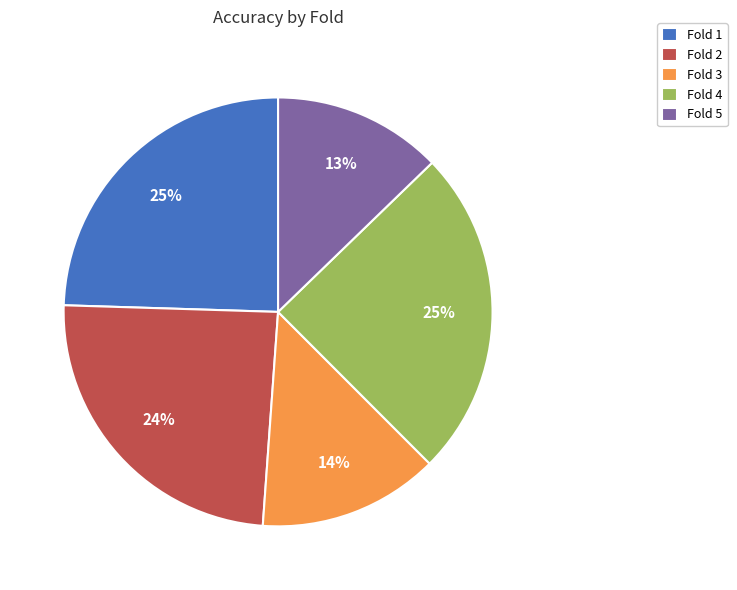

To the nearest percent, what is the difference between the largest and smallest slice percentages?

12%